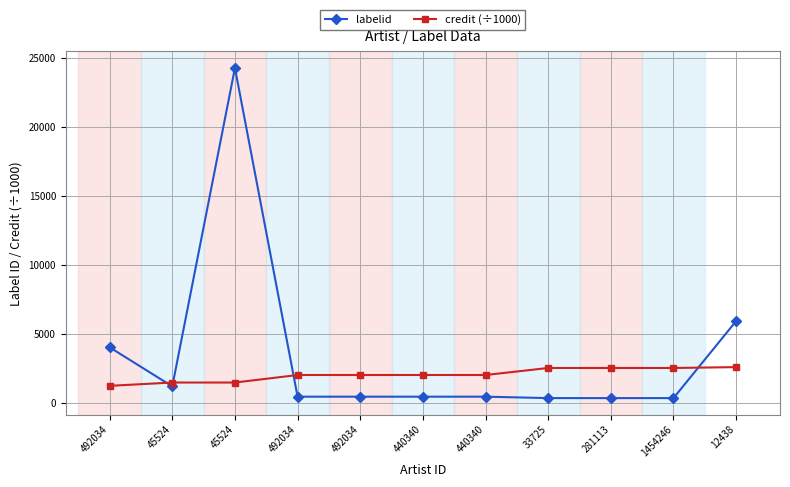

What are all the series names shown in the legend?

labelid, credit (÷1000)